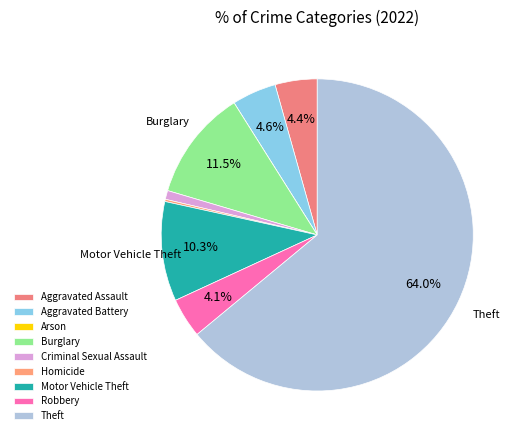

How many segments does this pie chart have?

9